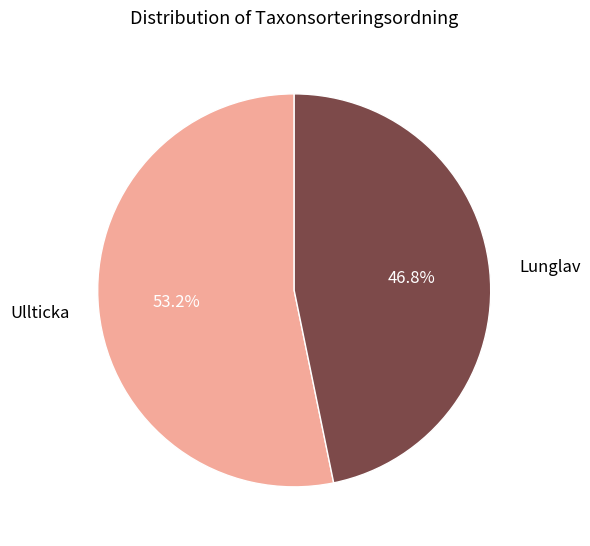

Which has a higher value, Ullticka or Lunglav?

Ullticka